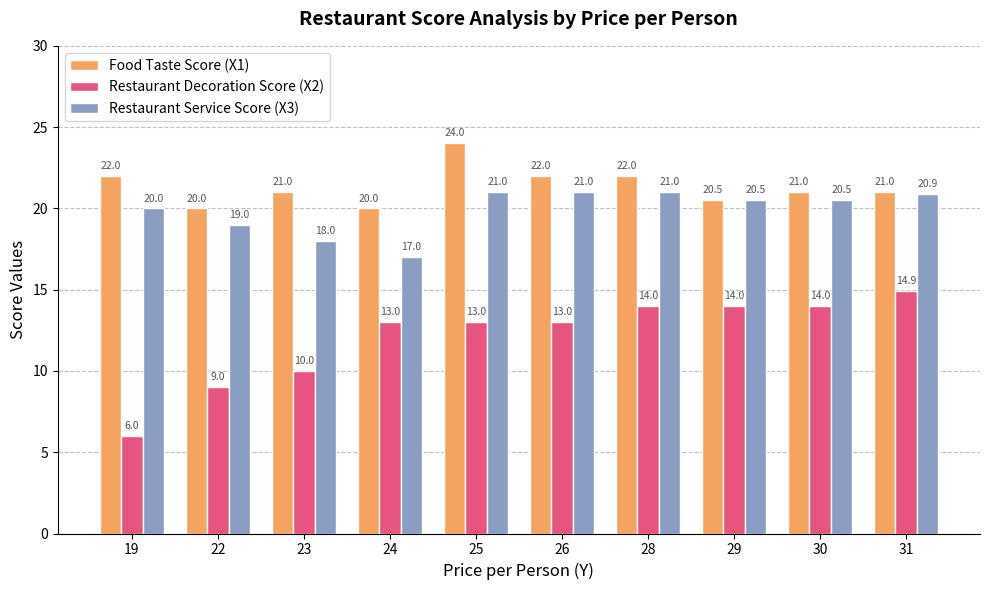

Which category has the highest value in the Food Taste Score (X1) series?

25